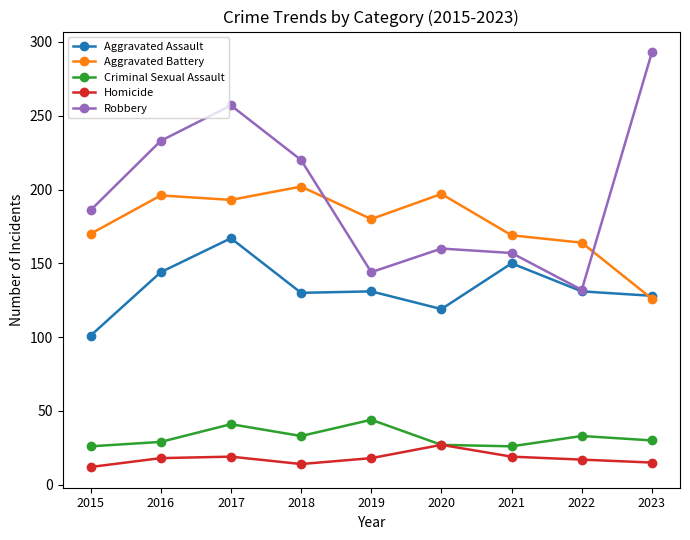

How many intersections are there between Aggravated Battery and Robbery?

2